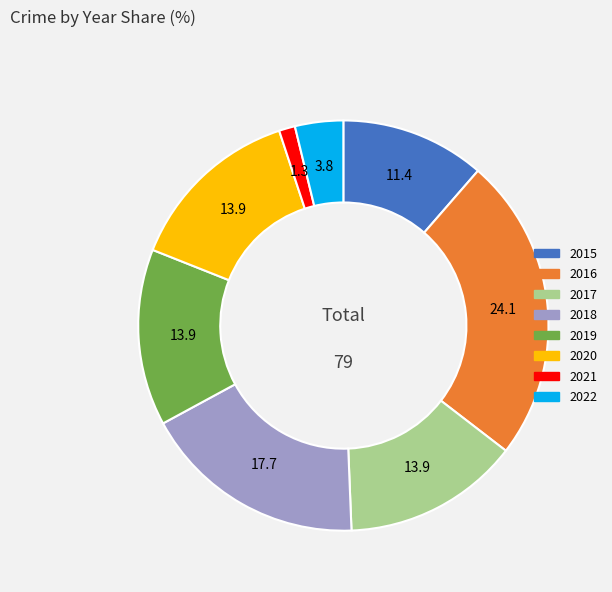

True or false: 2016 accounts for 24% of the total.

True